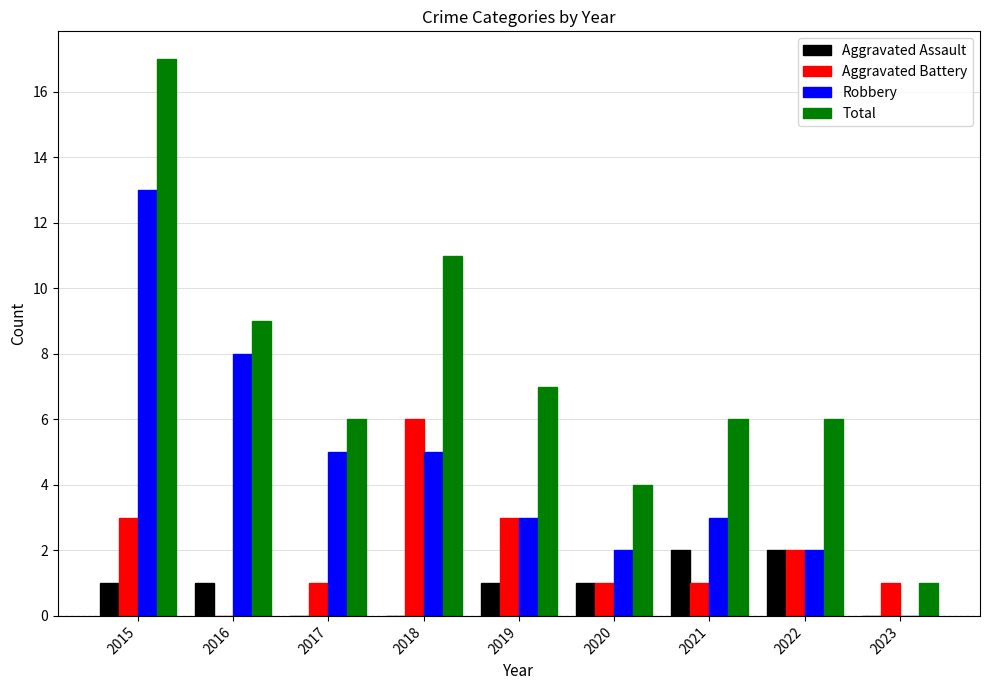

What is the sum of all Total values?

67